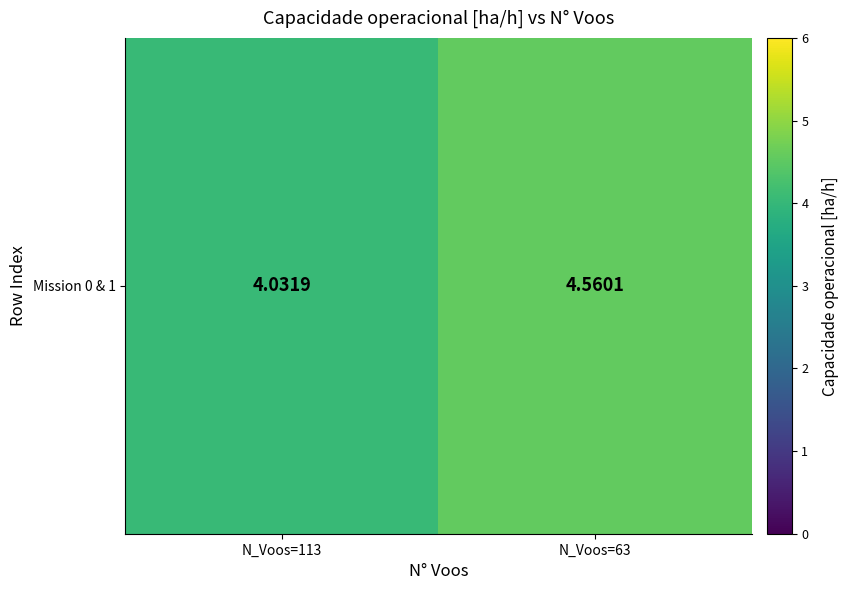

Rank the categories by value from highest to lowest.

N_Voos=63, N_Voos=113